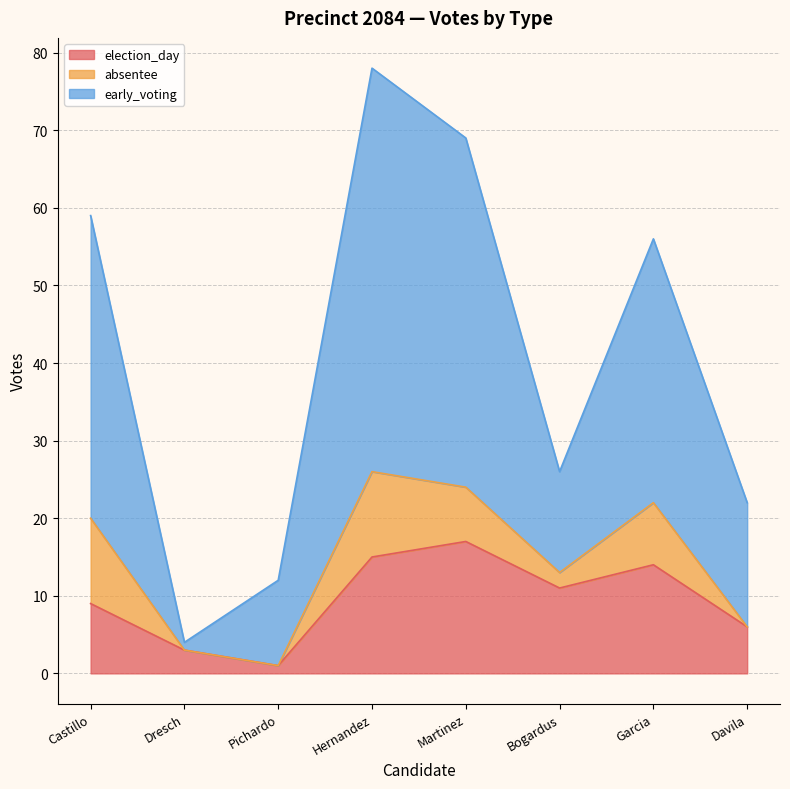

How many values in the early_voting series exceed 56?

3